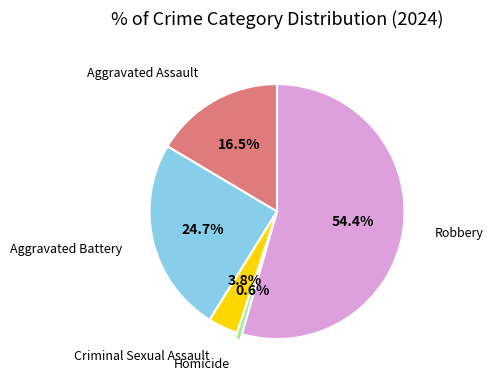

Does any single category account for the majority?

Yes